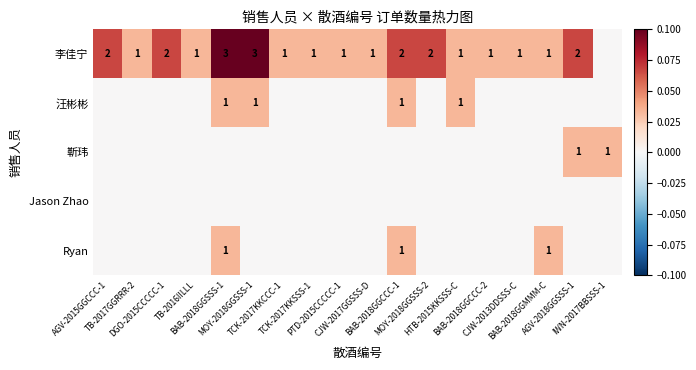

The 汪彬彬 series shows -0.0 at DGO-2015CCCCC-1. True or false?

False